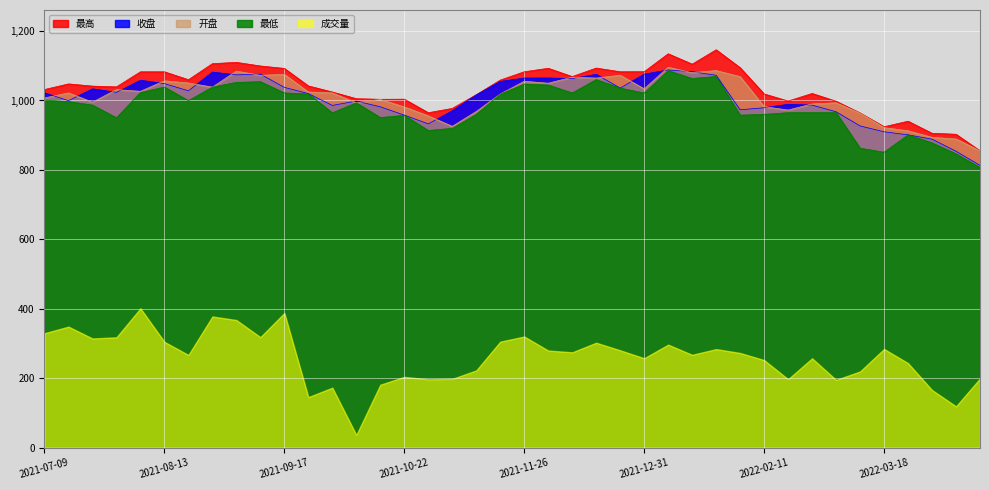

At how many categories does at least one series exceed 1005?

28